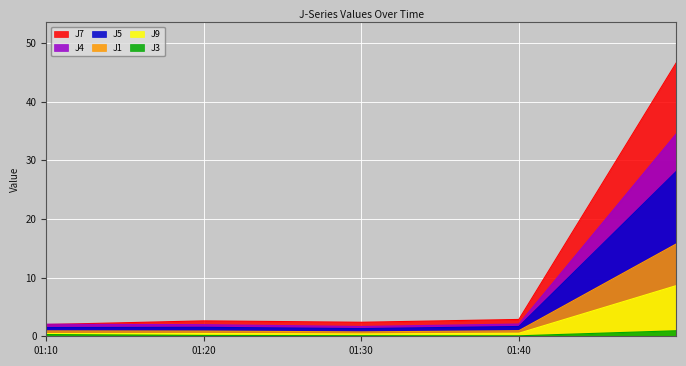

Is the value of J5 at 01:40 greater than the value of J3 at 01:40?

Yes